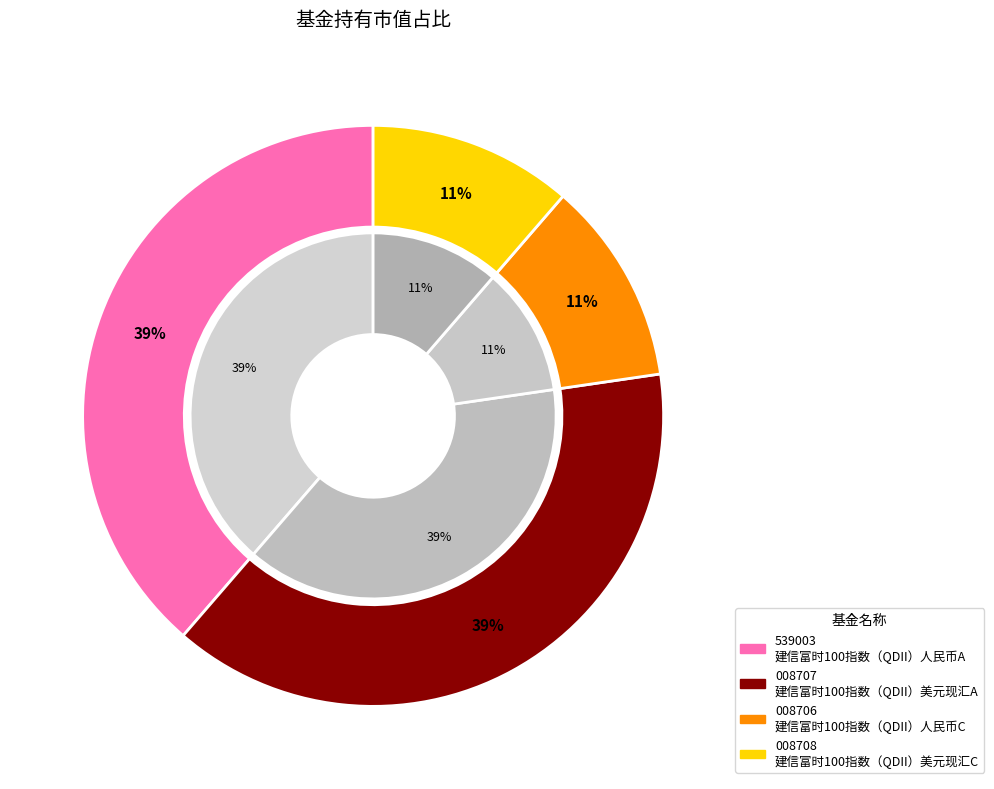

Is 建信富时100指数（QDII）美元现汇C the majority of the pie?

No